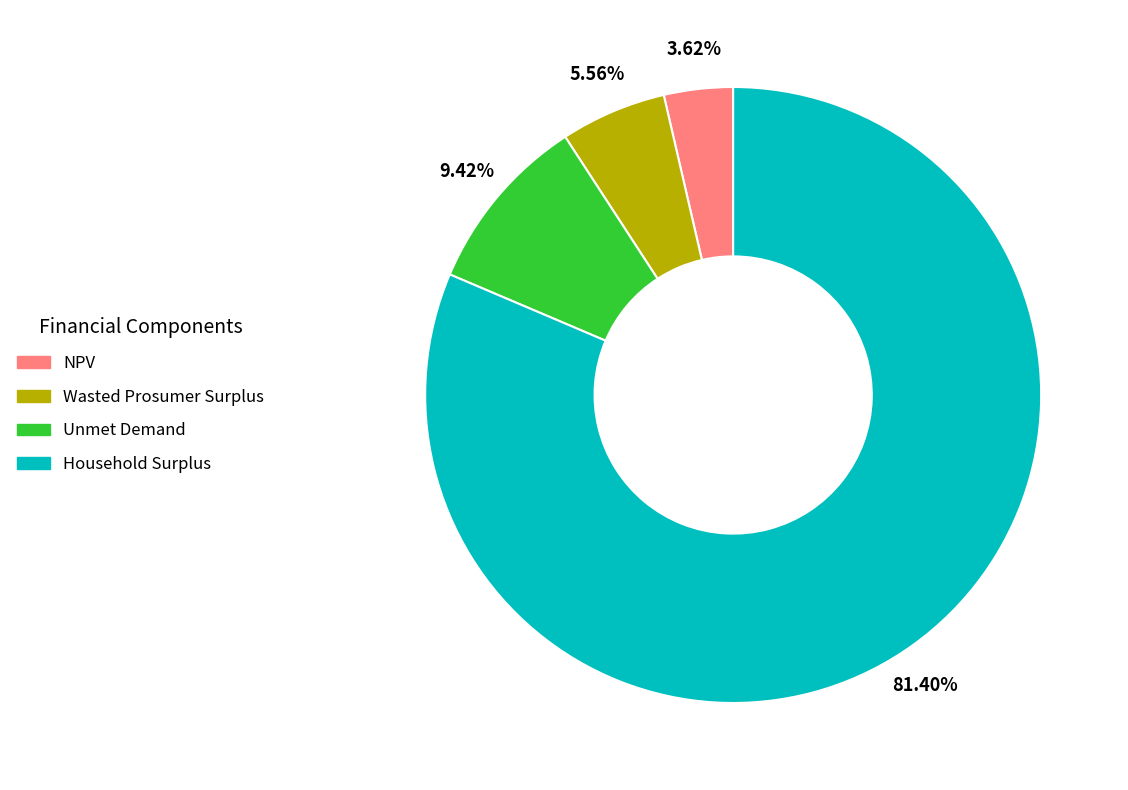

Which category has the biggest portion of the pie?

Household Surplus